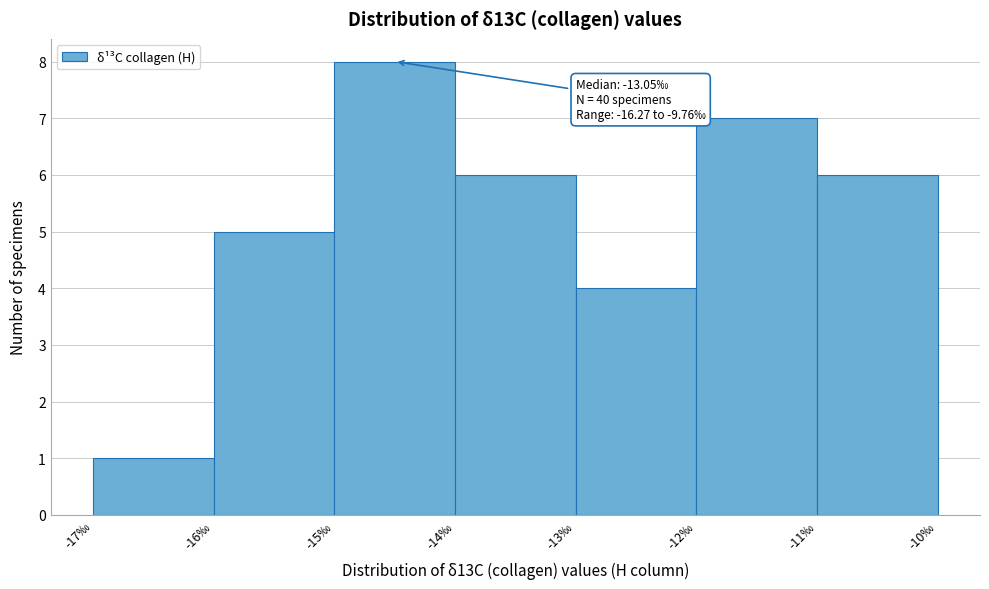

Which range on the x-axis has the tallest bar?

-15 to -14